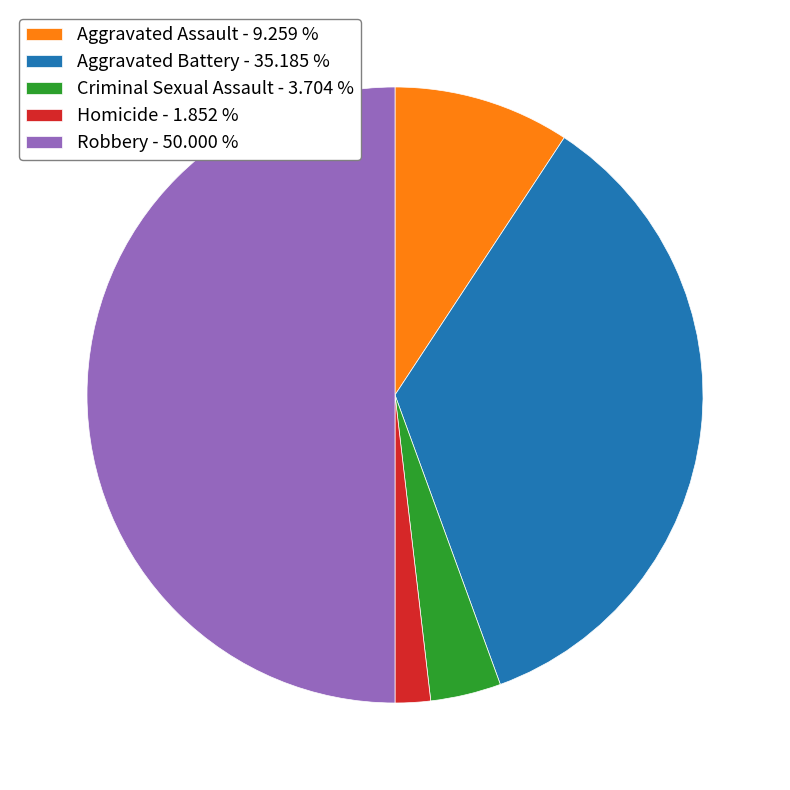

What is the largest slice in the pie chart?

Robbery